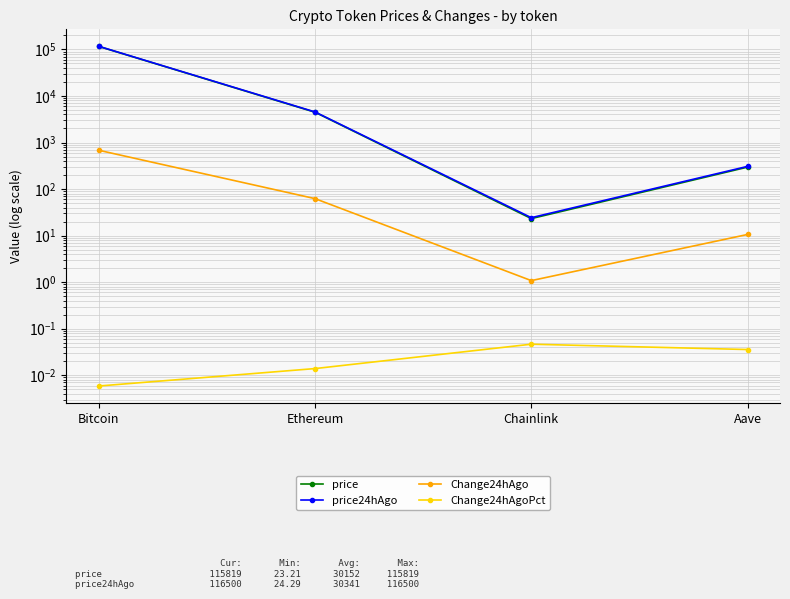

True or false: Change24hAgo and price24hAgo intersect in this chart.

False